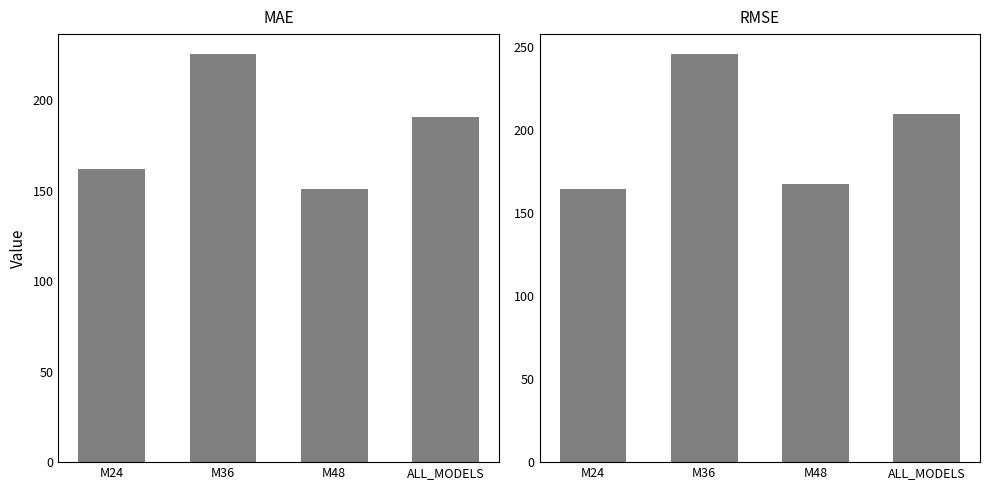

What is the highest value of the RMSE series?

245.6